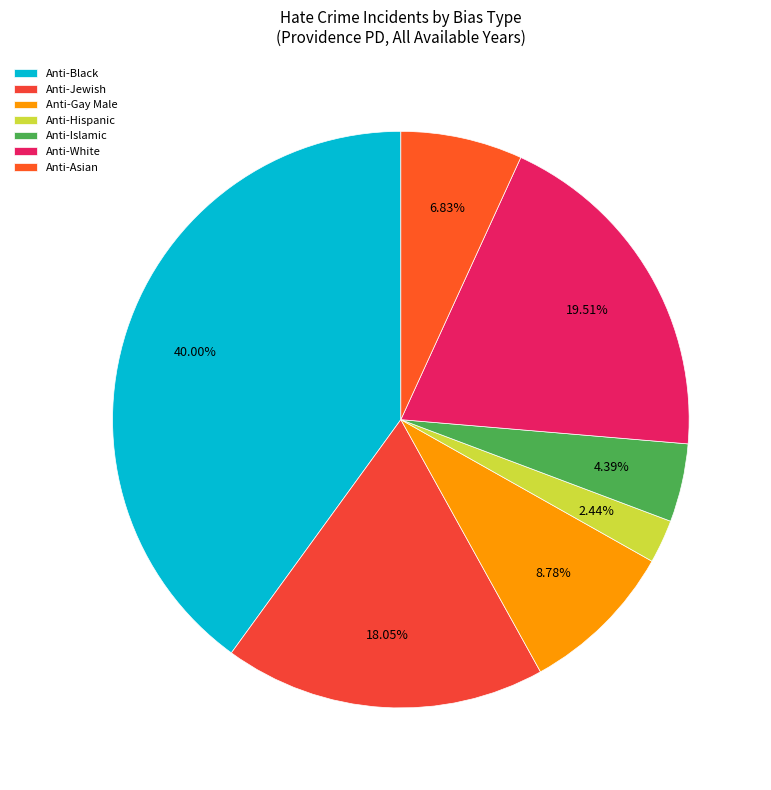

Which has a higher value, Anti-Gay Male or Anti-White?

Anti-White